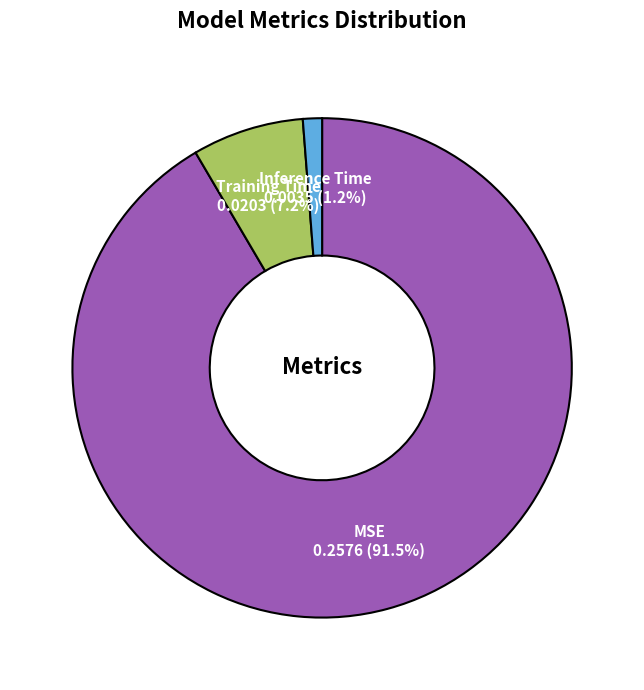

Rank the categories by value from lowest to highest.

Inference Time, Training Time, MSE